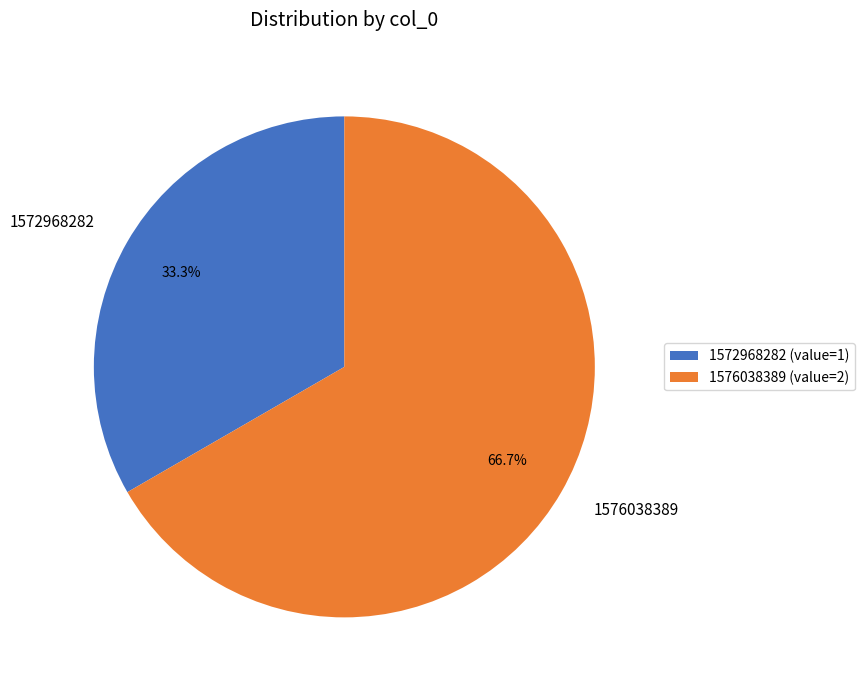

Between 1572968282 and 1576038389, which is larger?

1576038389